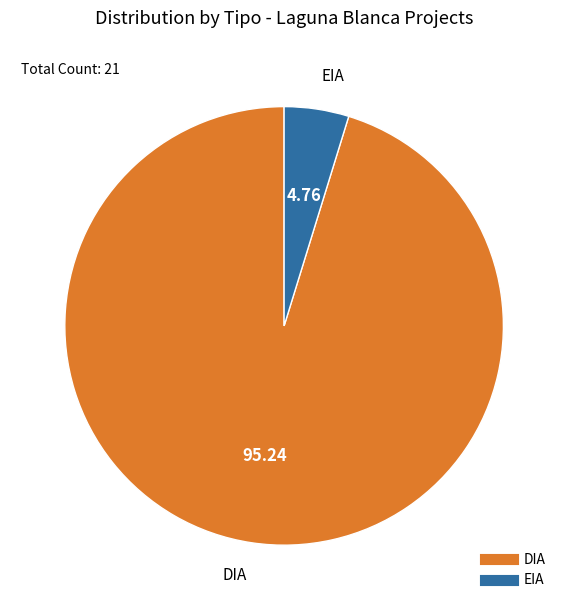

Does any single category account for the majority?

Yes